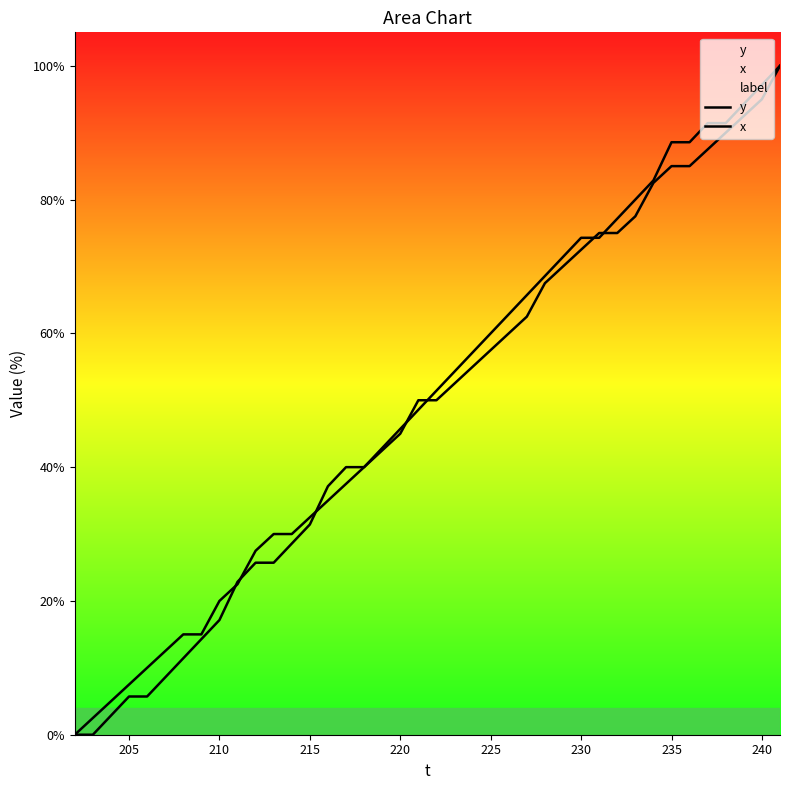

The value of x at 205 is 49.9. True or false?

False